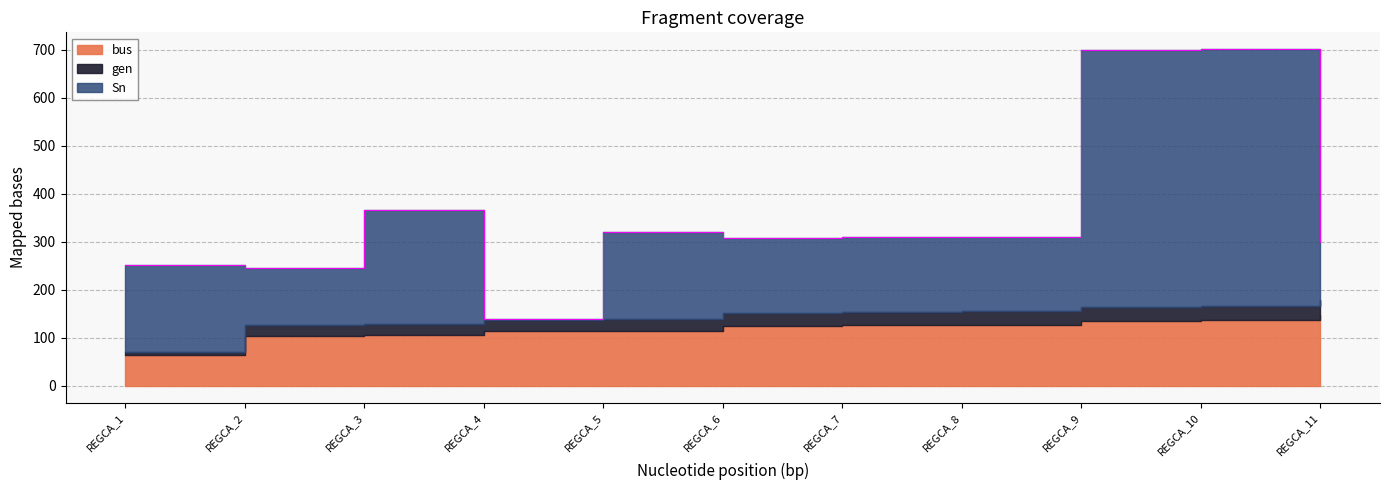

True or false: bus and gen cross at least once.

False